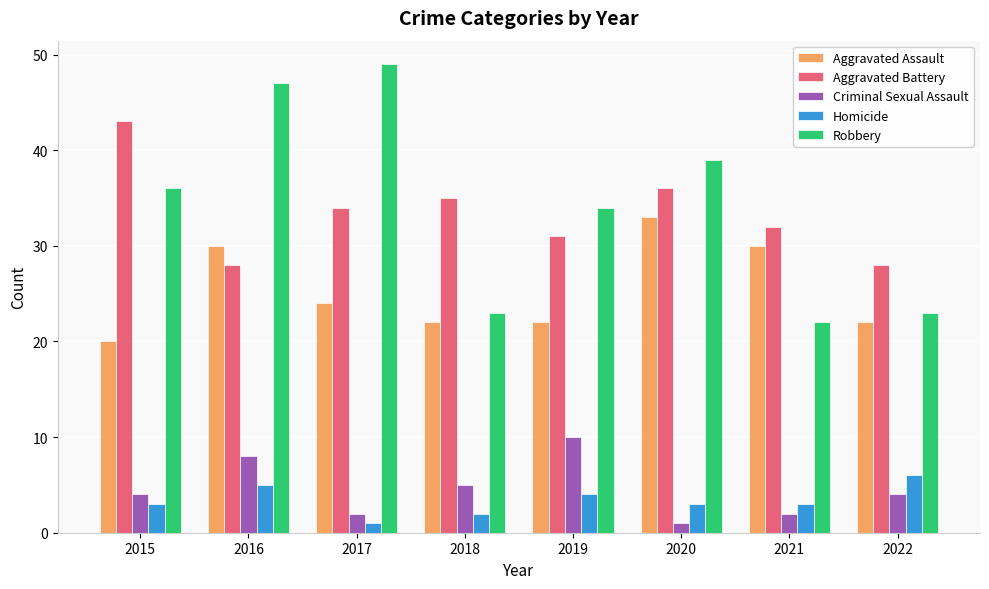

Does the chart contain any negative values?

No